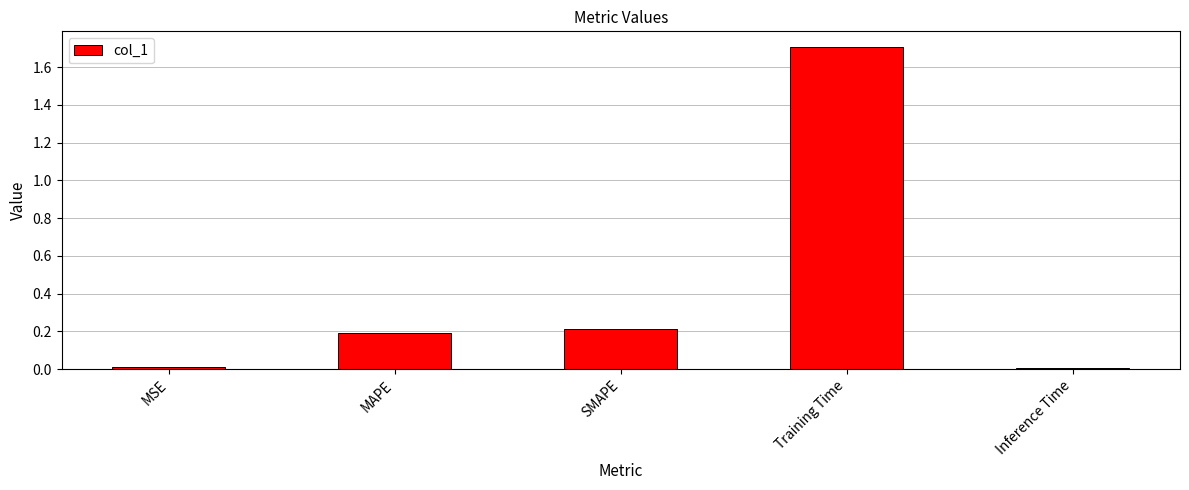

Which has a higher value, Inference Time or MAPE?

MAPE